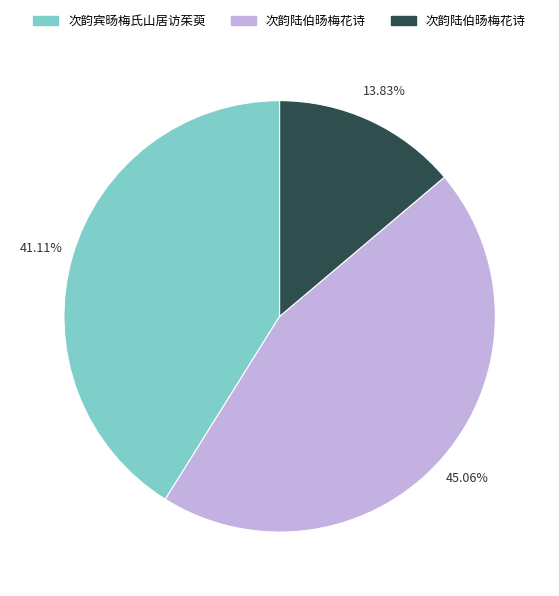

Is there any slice that represents more than half of the pie?

No